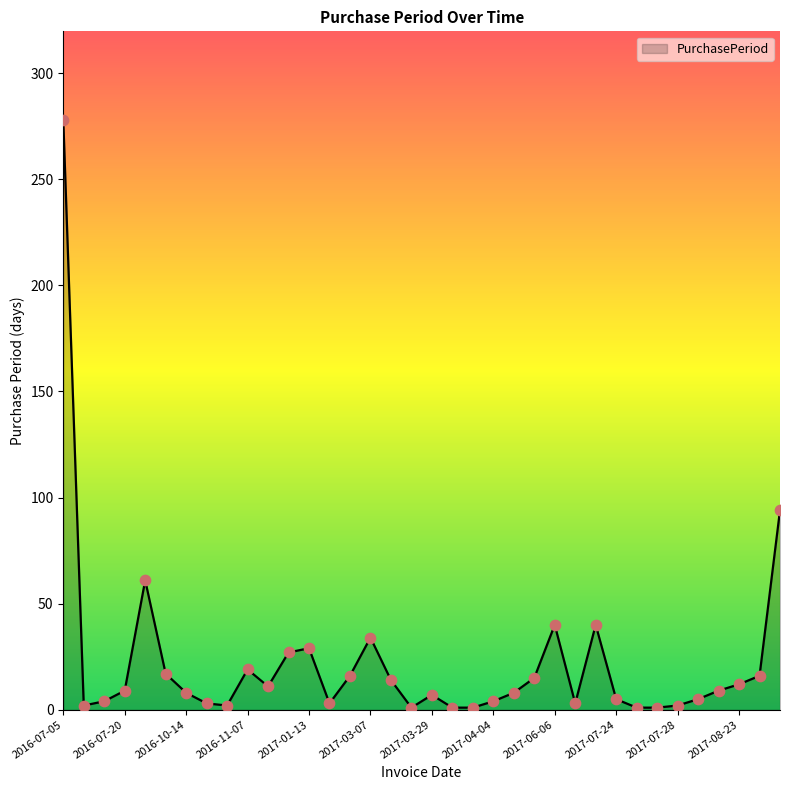

What is the difference between the maximum and minimum values?

277